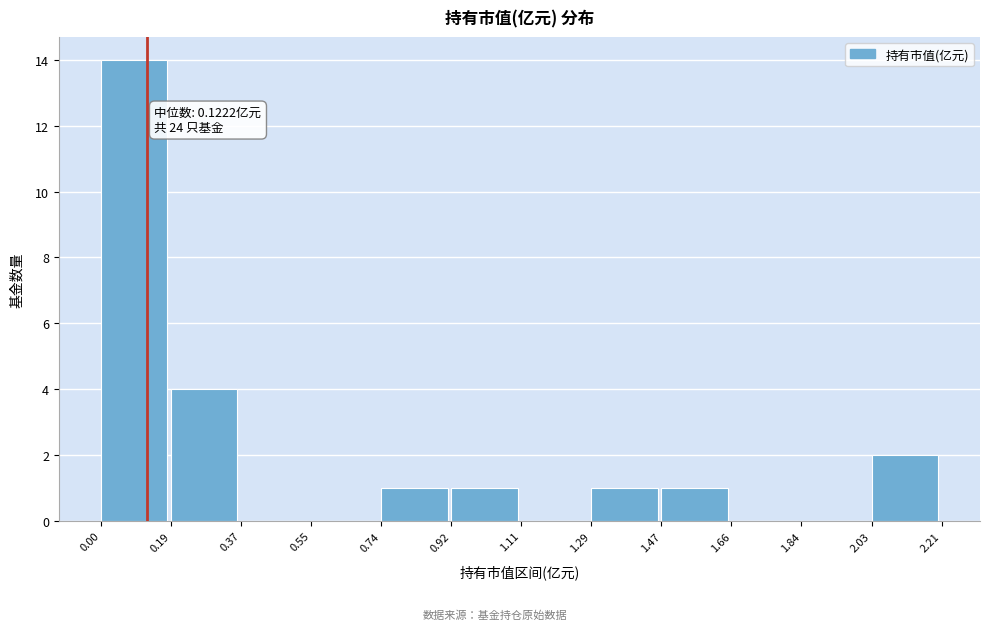

Which range on the x-axis has the tallest bar?

0.00 to 0.19